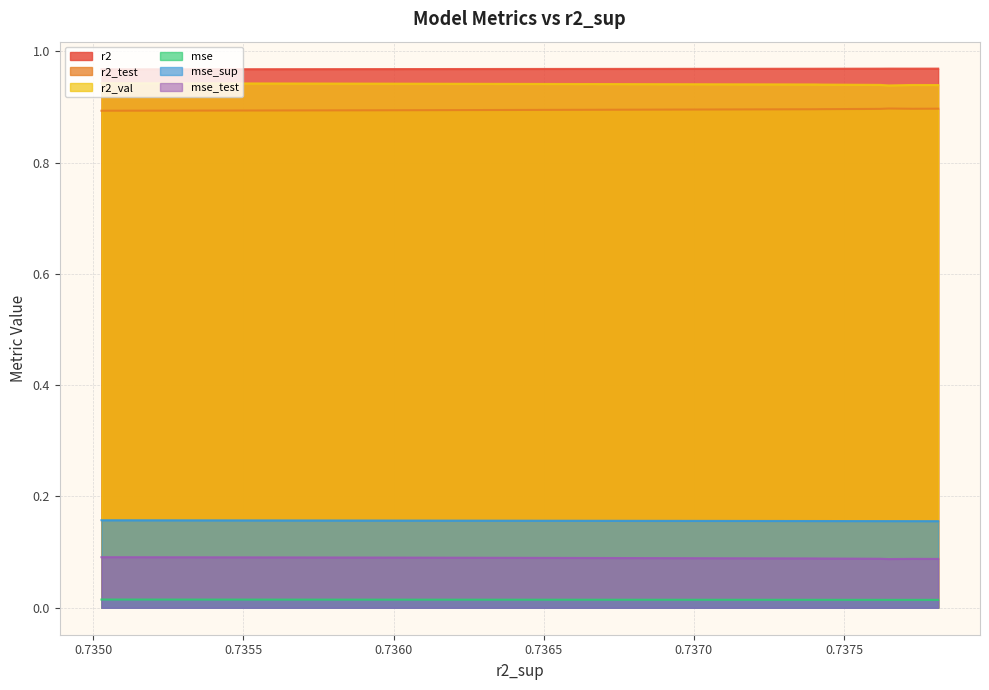

At which category does the chart reach its peak across all series?

0.7378134936767853